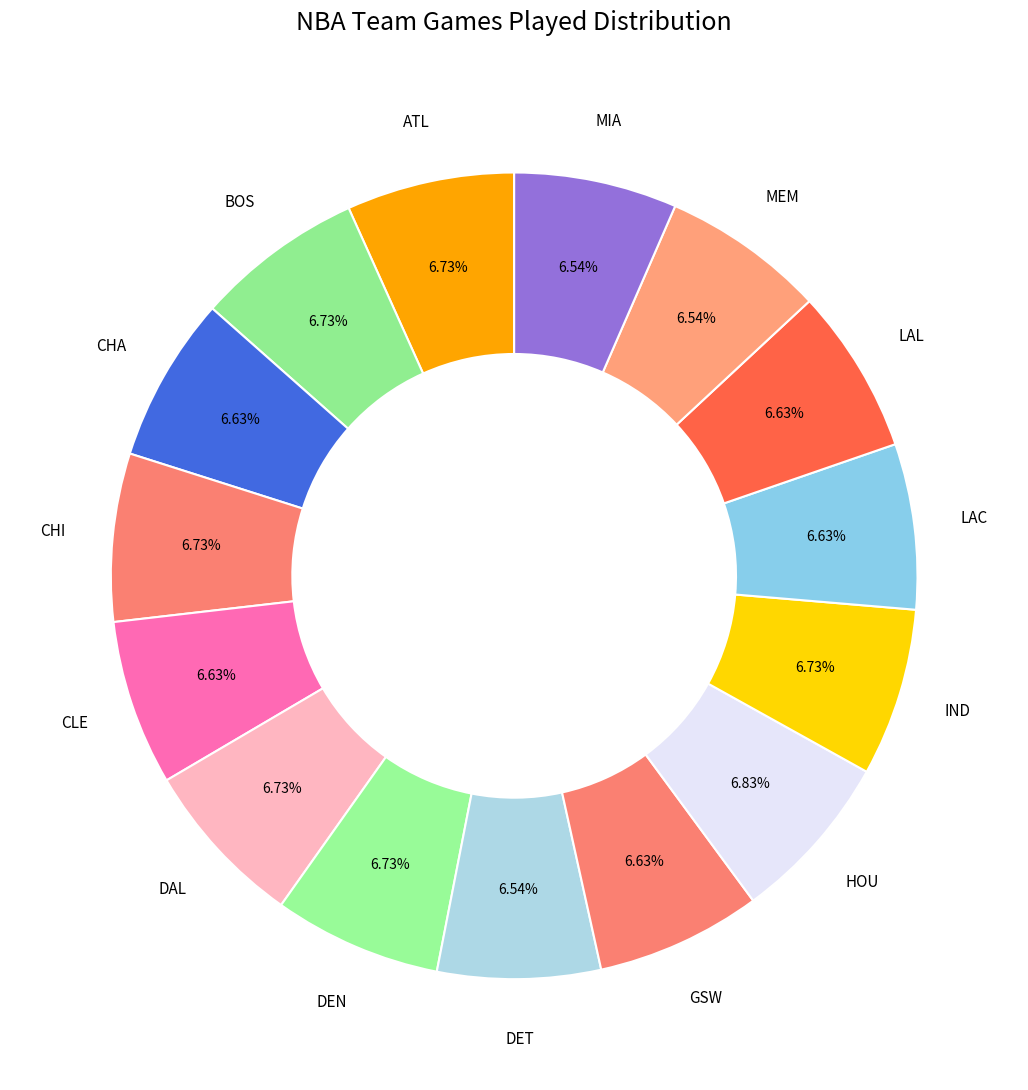

Which slice is the largest?

Houston Rockets